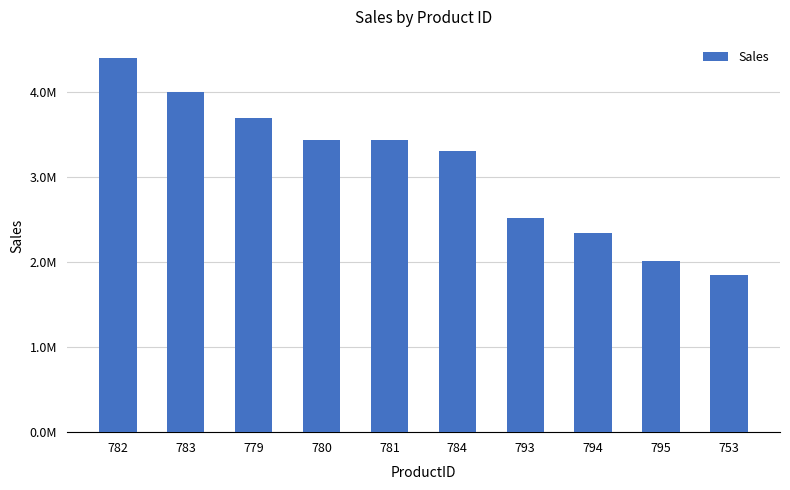

What is the label of the 10th bar from the right?

782